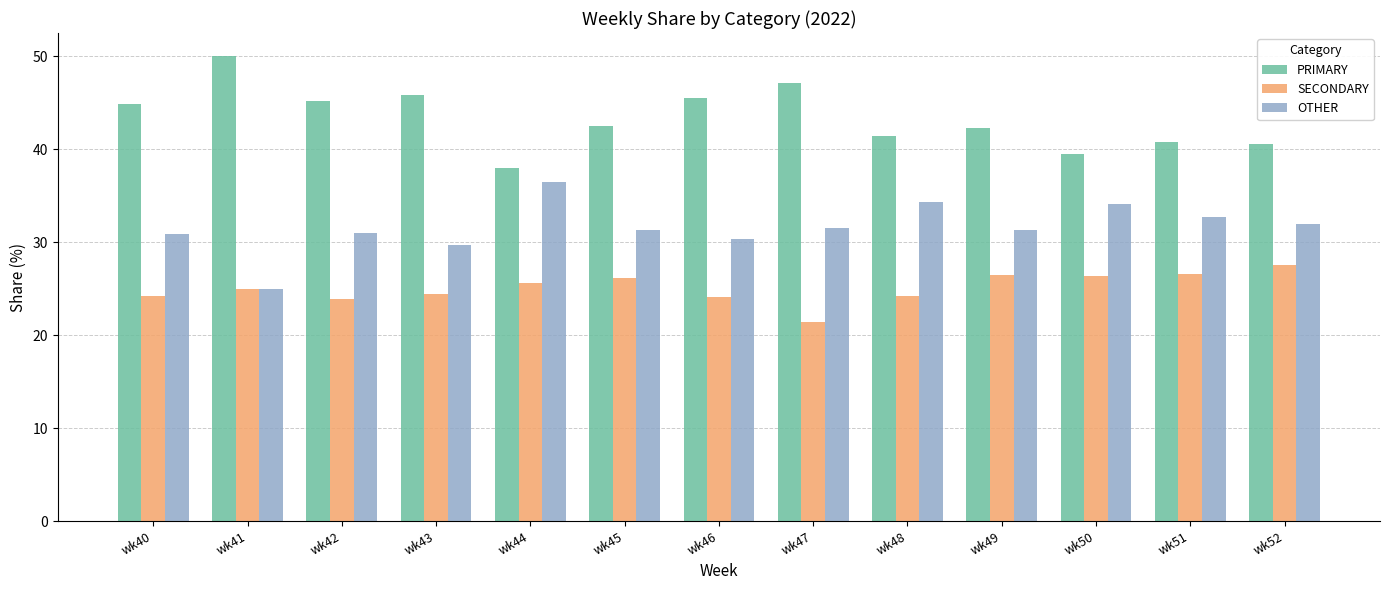

List the series in order of their peak value, highest first.

PRIMARY, OTHER, SECONDARY